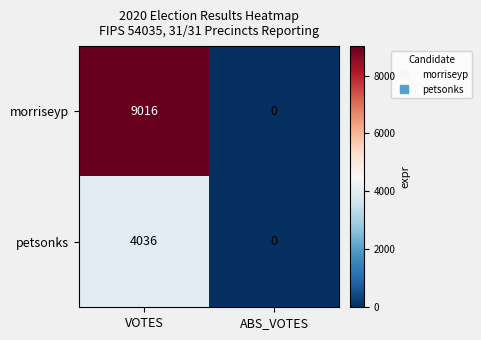

Is it true that petsonks equals 0 at ABS_VOTES?

True